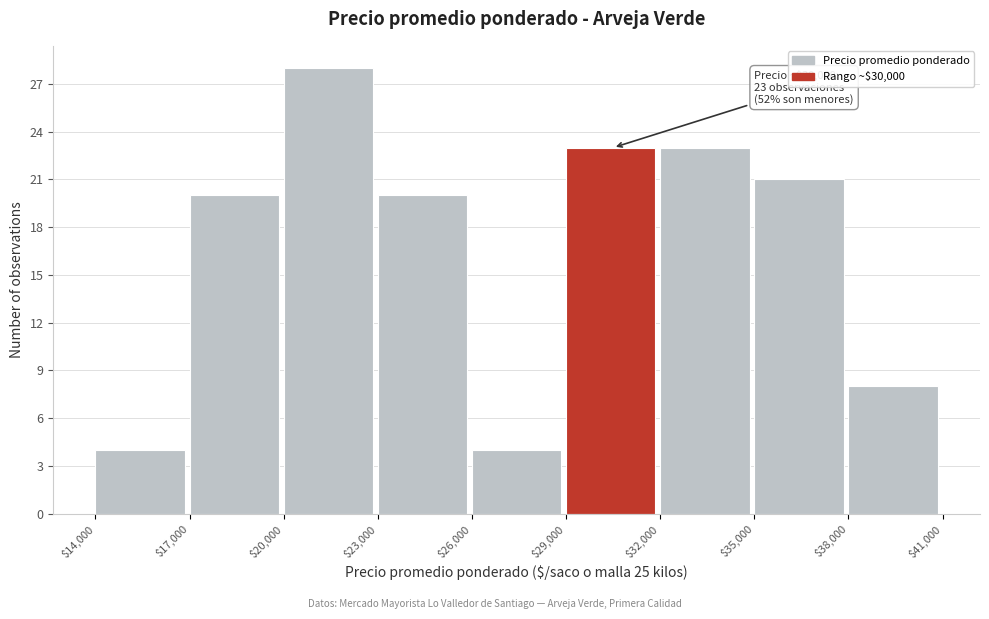

Which range on the x-axis has the tallest bar?

$20,000 to $23,000